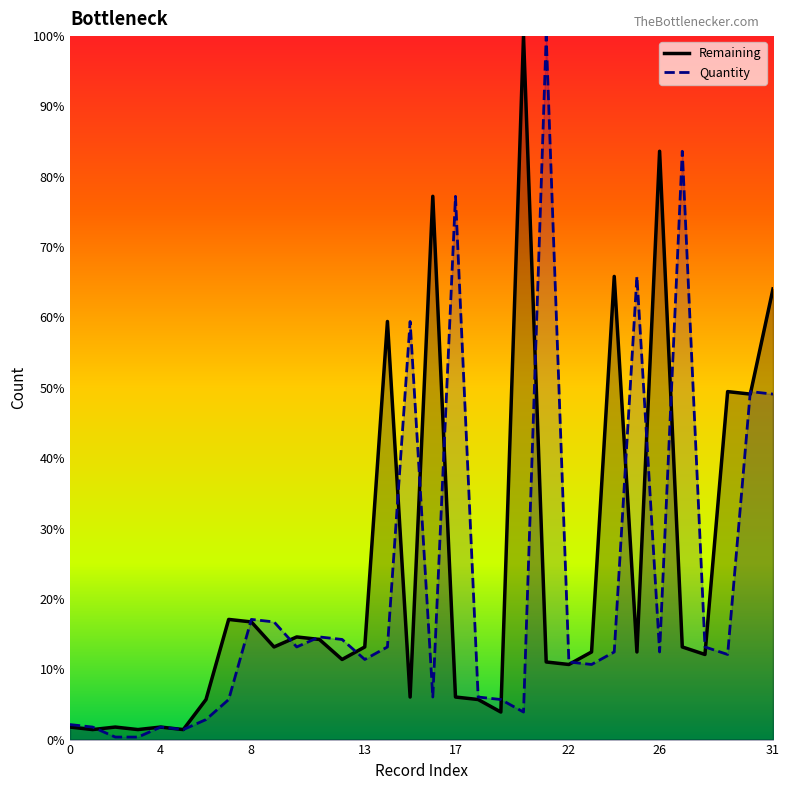

What is the greatest value displayed?

100.0